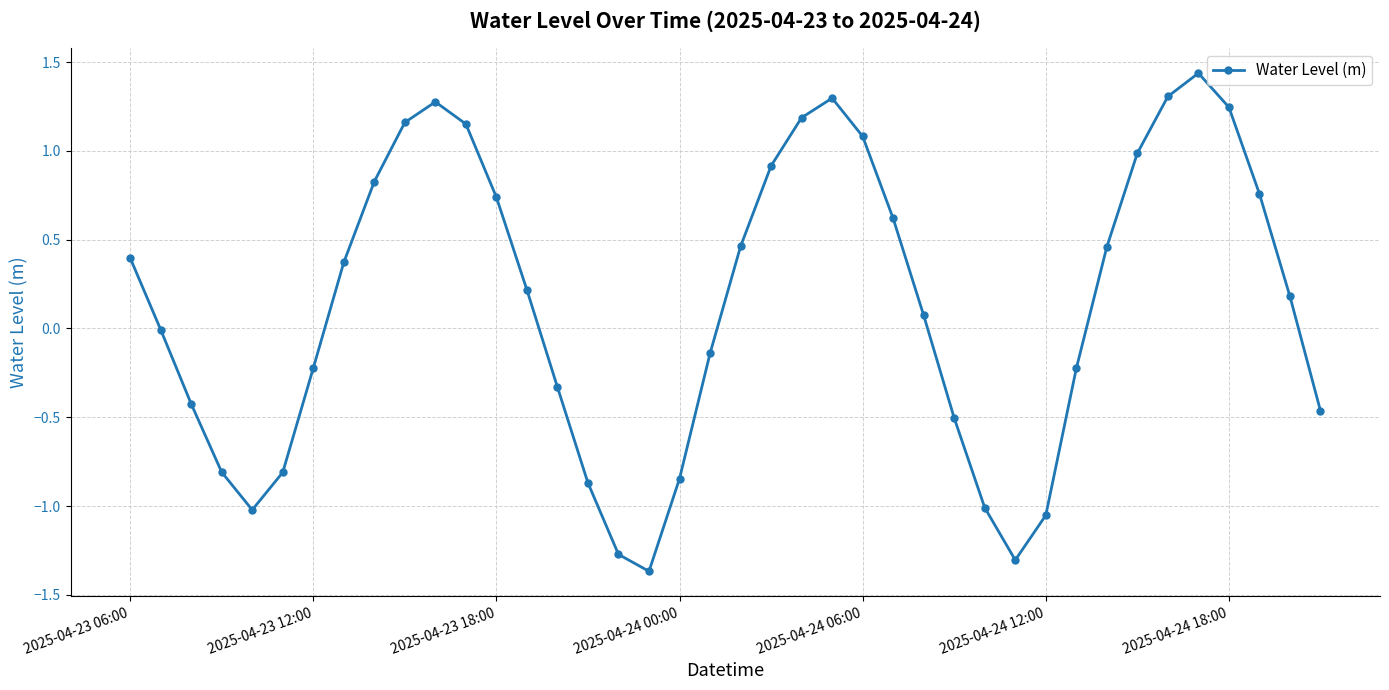

How many points are lower than both their immediate neighbors (excluding endpoints)?

3